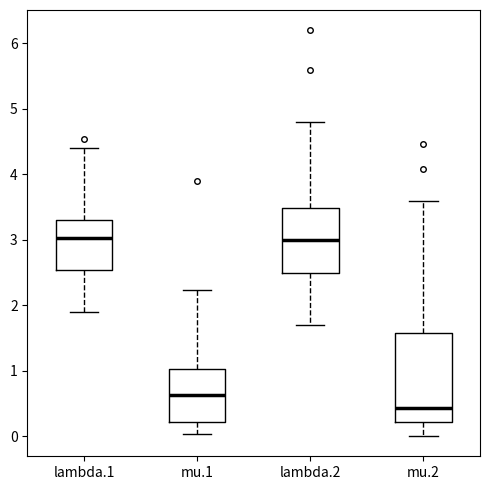

Reading left to right, transcribe this box plot: for each box, give where its median line is, the range the box spans, and where its two whiskers end, as read against the y-axis. The values are not printed on the chart, so give them approximately, as read against the axis.

lambda.1: median 3.0, box 2.5 to 3.3, whiskers 1.9 to 4.4
mu.1: median 0.6, box 0.2 to 1.0, whiskers 0.0 to 2.2
lambda.2: median 3.0, box 2.5 to 3.5, whiskers 1.7 to 4.8
mu.2: median 0.4, box 0.2 to 1.6, whiskers 0.0 to 3.6